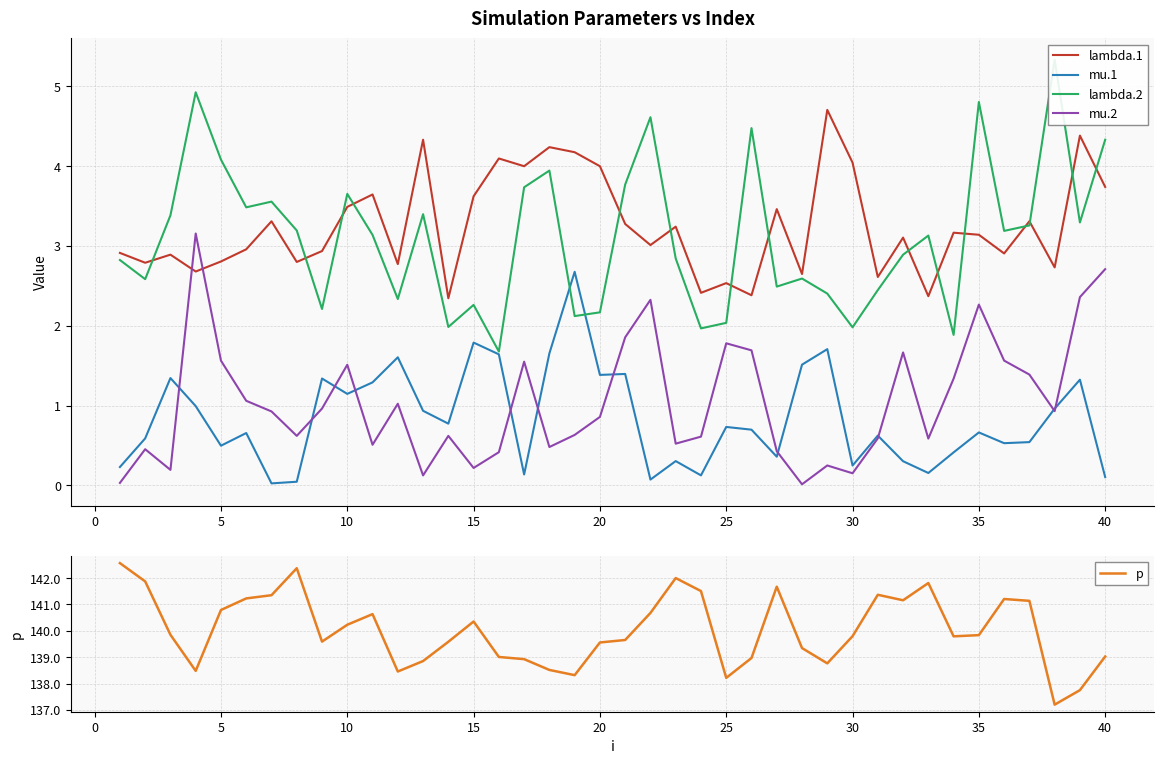

What is the average value of the lambda.1 series?

3.2